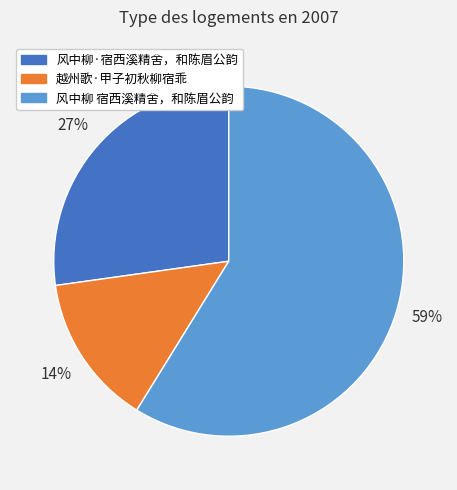

Count the number of slices in the pie.

3